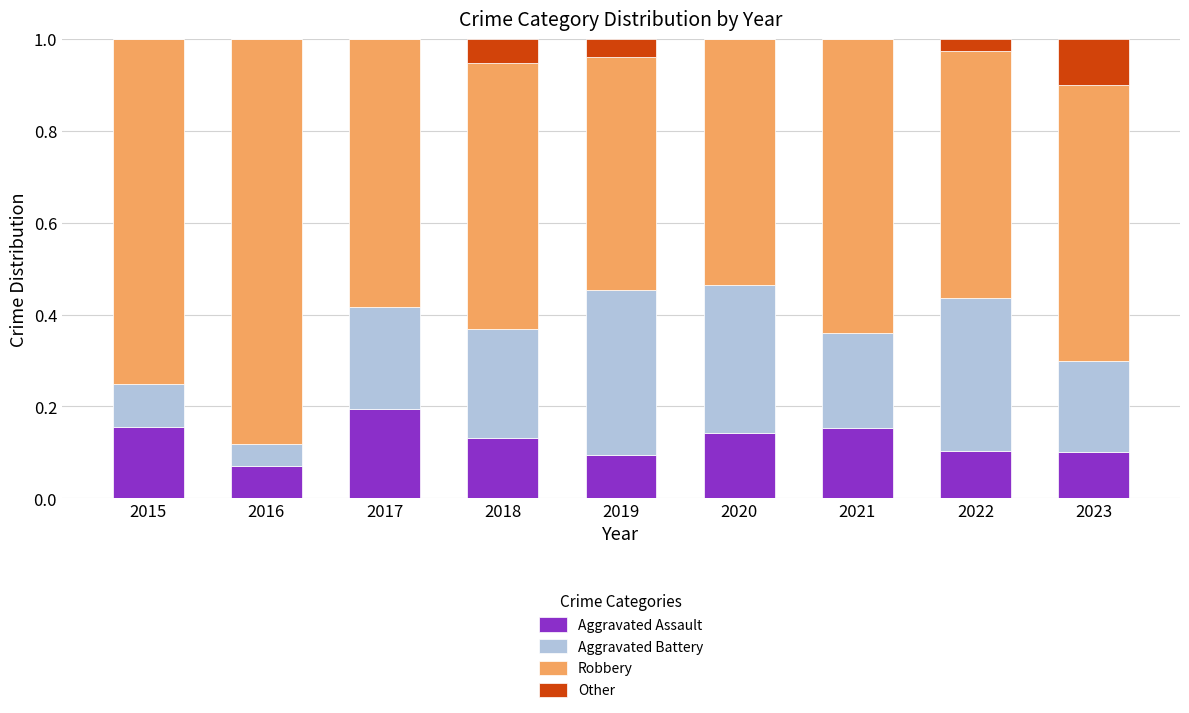

Count the number of categories in the chart.

9